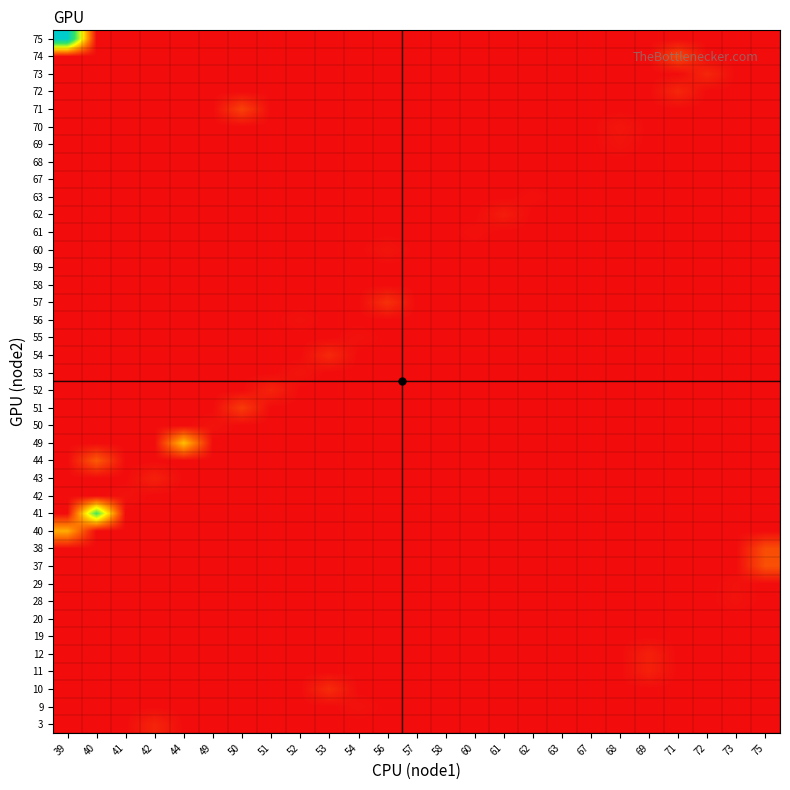

At how many categories does at least one series exceed 758?

1